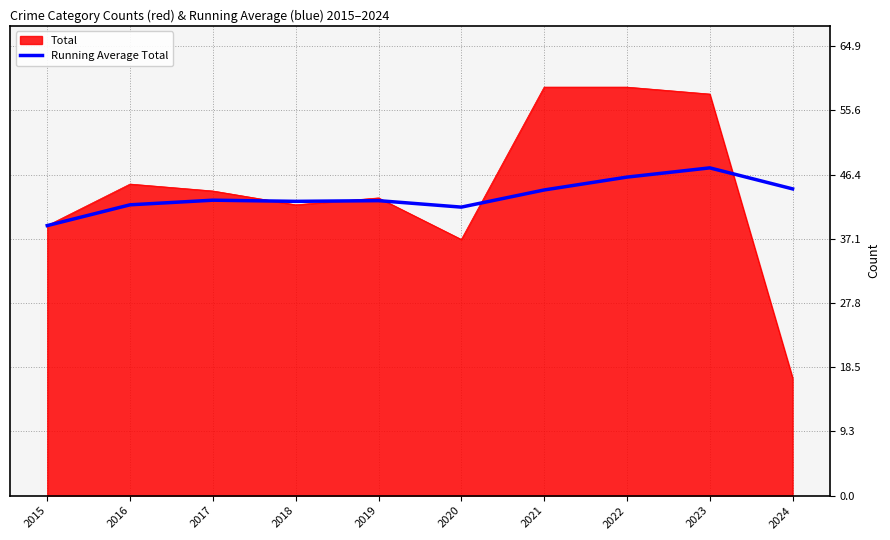

True or false: Total has a value of 59.0 at 2021.

True